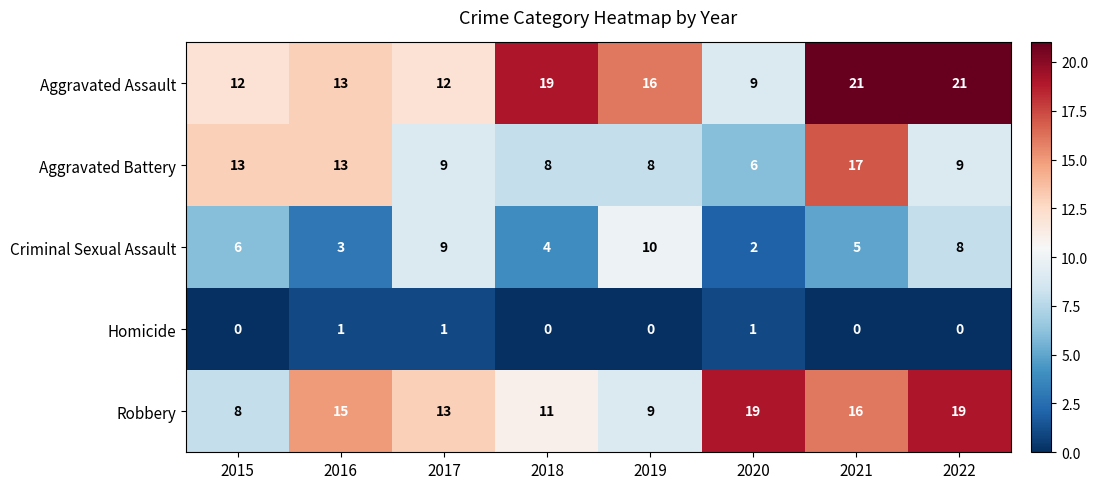

What is the average value of the Criminal Sexual Assault series?

6